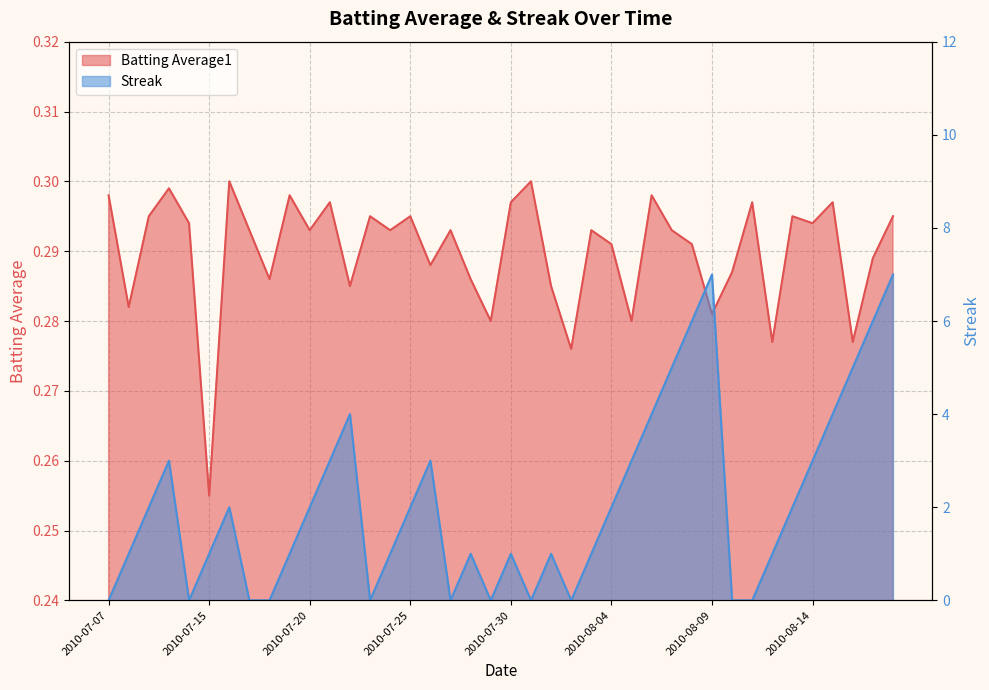

At which category is the sum across all series the highest?

2010-08-18